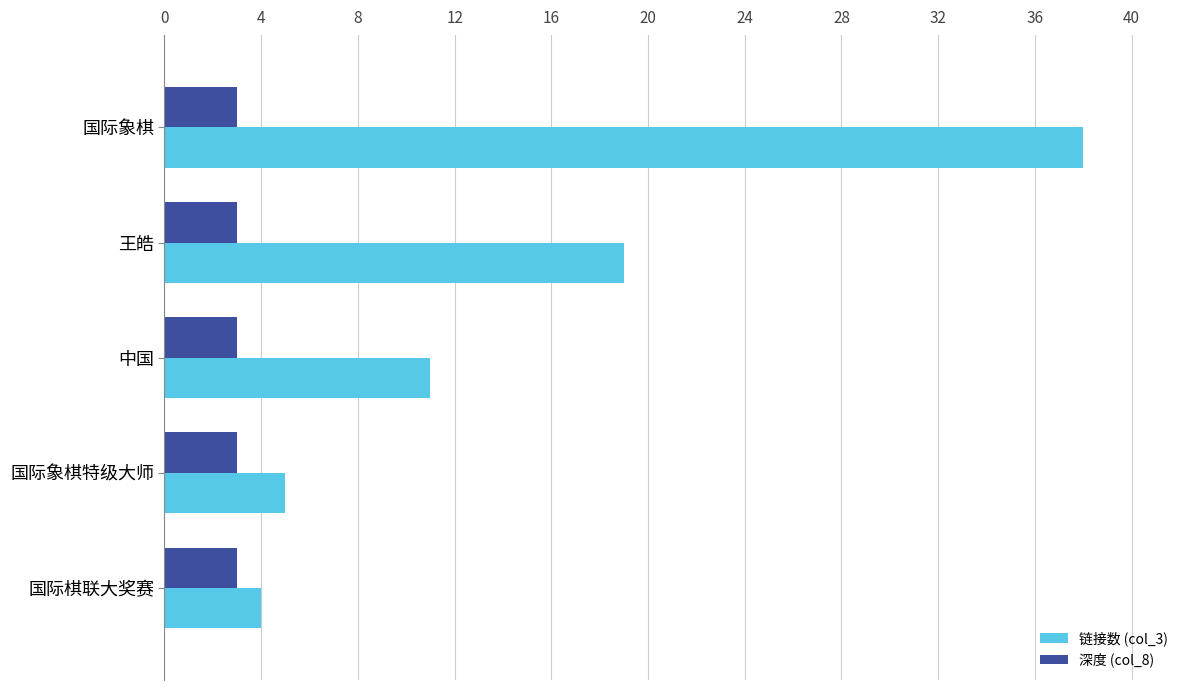

The value of 链接数 (col_3) at 国际棋联大奖赛 is 6. True or false?

False